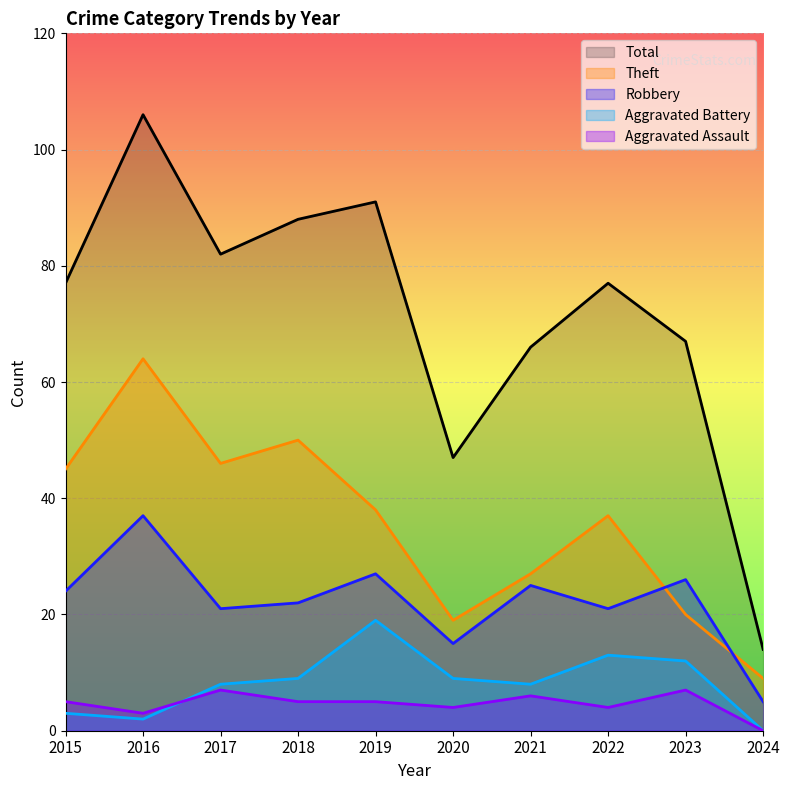

How many data points in Aggravated Battery are above 9?

3